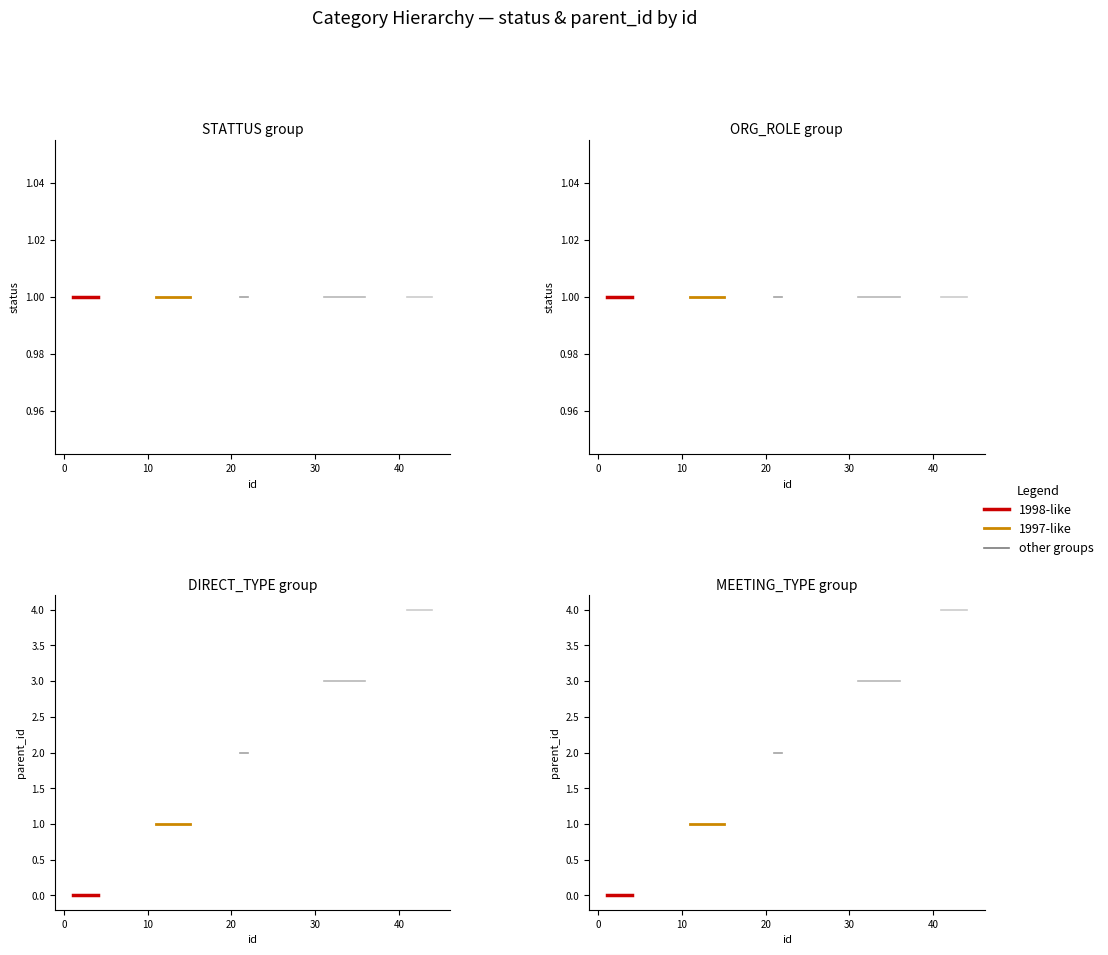

True or false: parent_id has a value of 1 at 34.

False